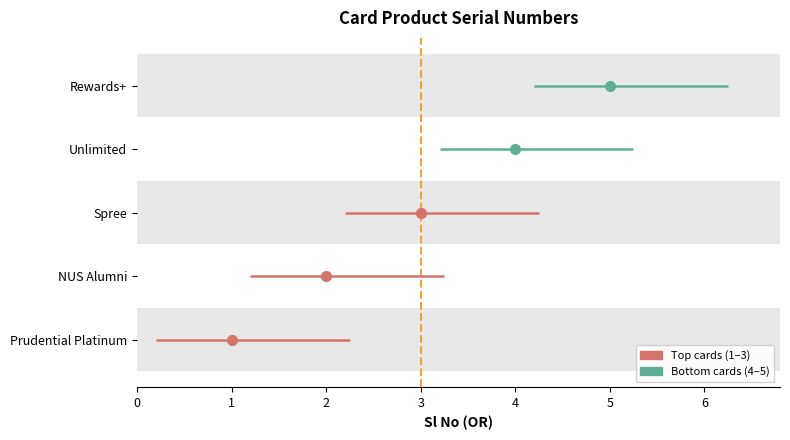

Rank the categories by value from highest to lowest.

Rewards+, Unlimited, Spree, NUS Alumni, Prudential Platinum